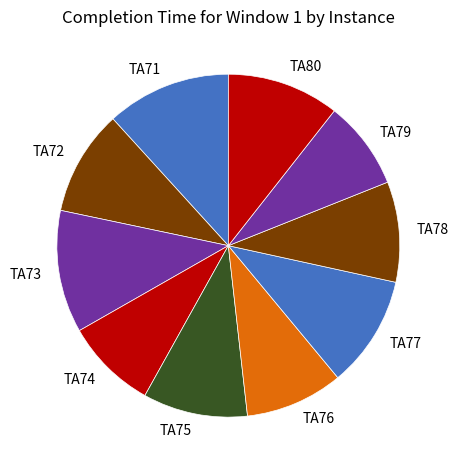

Do TA71 and TA73 together represent more than half of the pie?

No